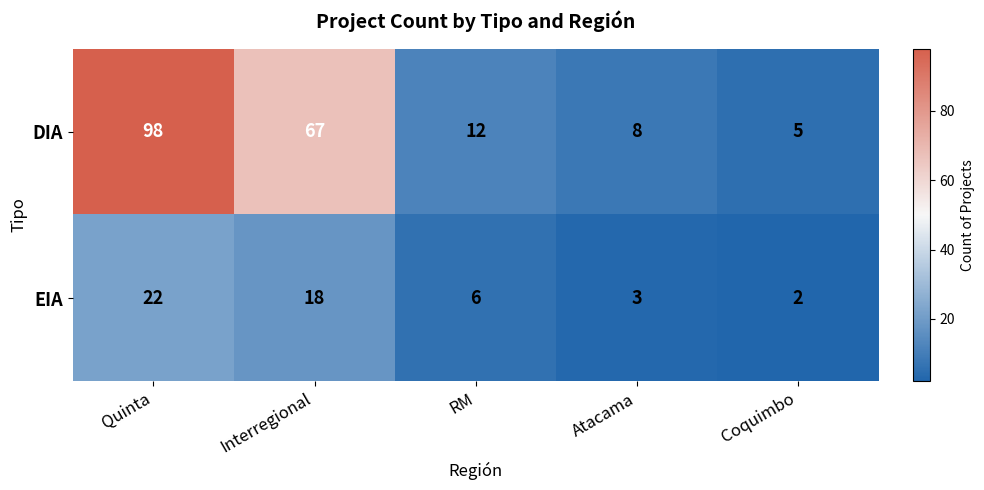

What is the minimum value for DIA?

5